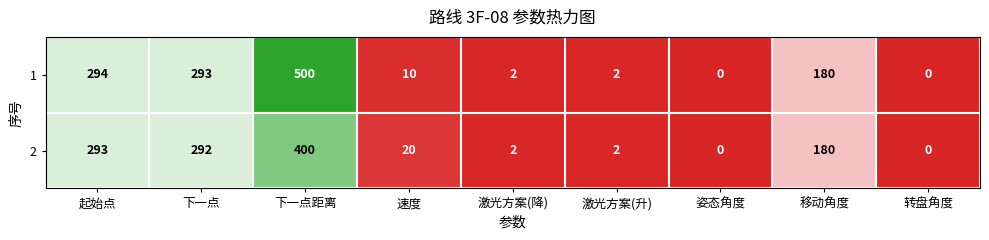

Which series has the largest range (max minus min)?

1